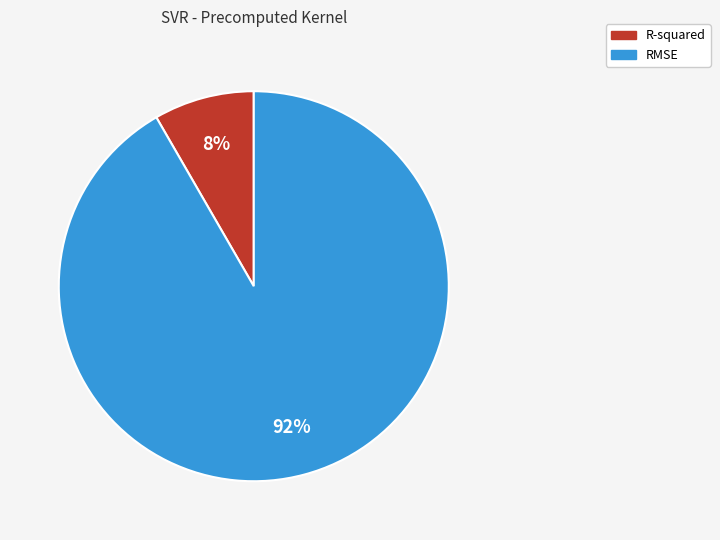

Approximately how many times larger is the value at R-squared compared to RMSE?

0.1